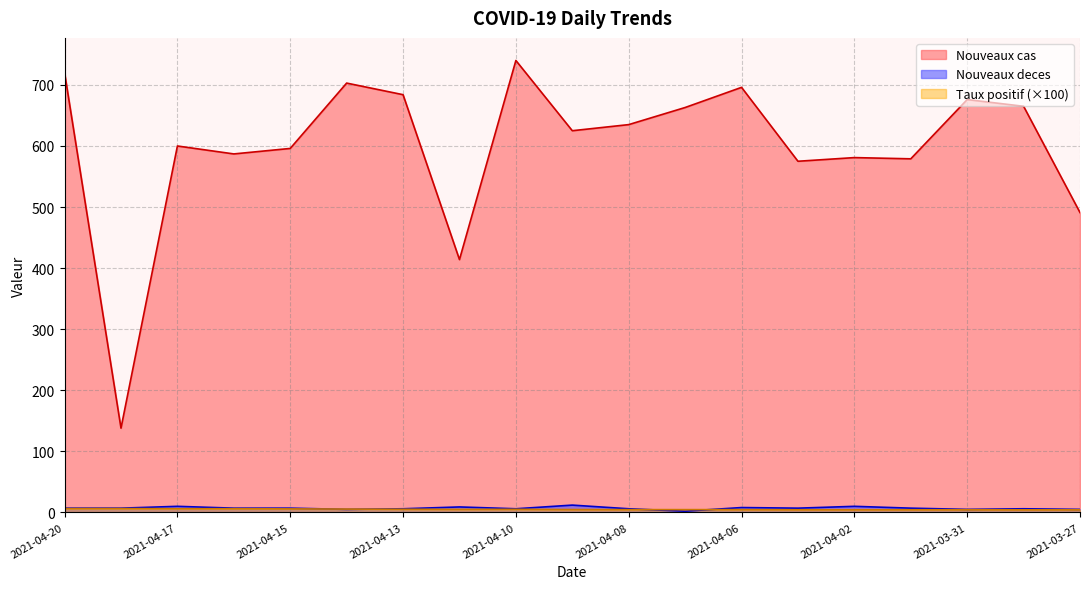

What is the value of the Nouveaux cas point at the 15th from the left?

581.0